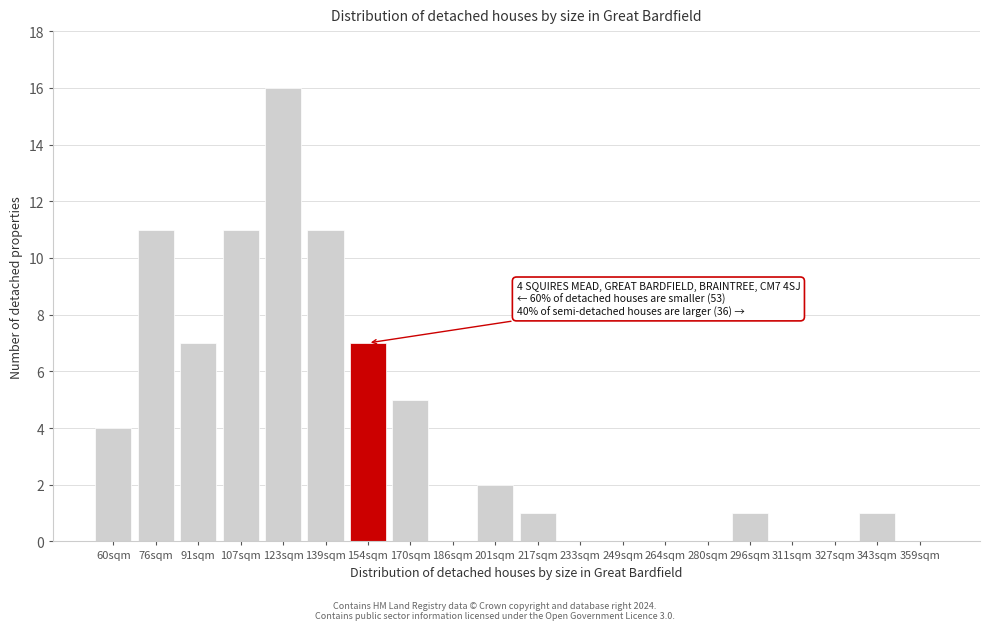

Reading left to right, what are all the values shown in this chart?

60sqm=4	76sqm=11	91sqm=7	107sqm=11	123sqm=16	139sqm=11	154sqm=7	170sqm=5	186sqm=0	201sqm=2	217sqm=1	233sqm=0	249sqm=0	264sqm=0	280sqm=0	296sqm=1	311sqm=0	327sqm=0	343sqm=1	359sqm=0